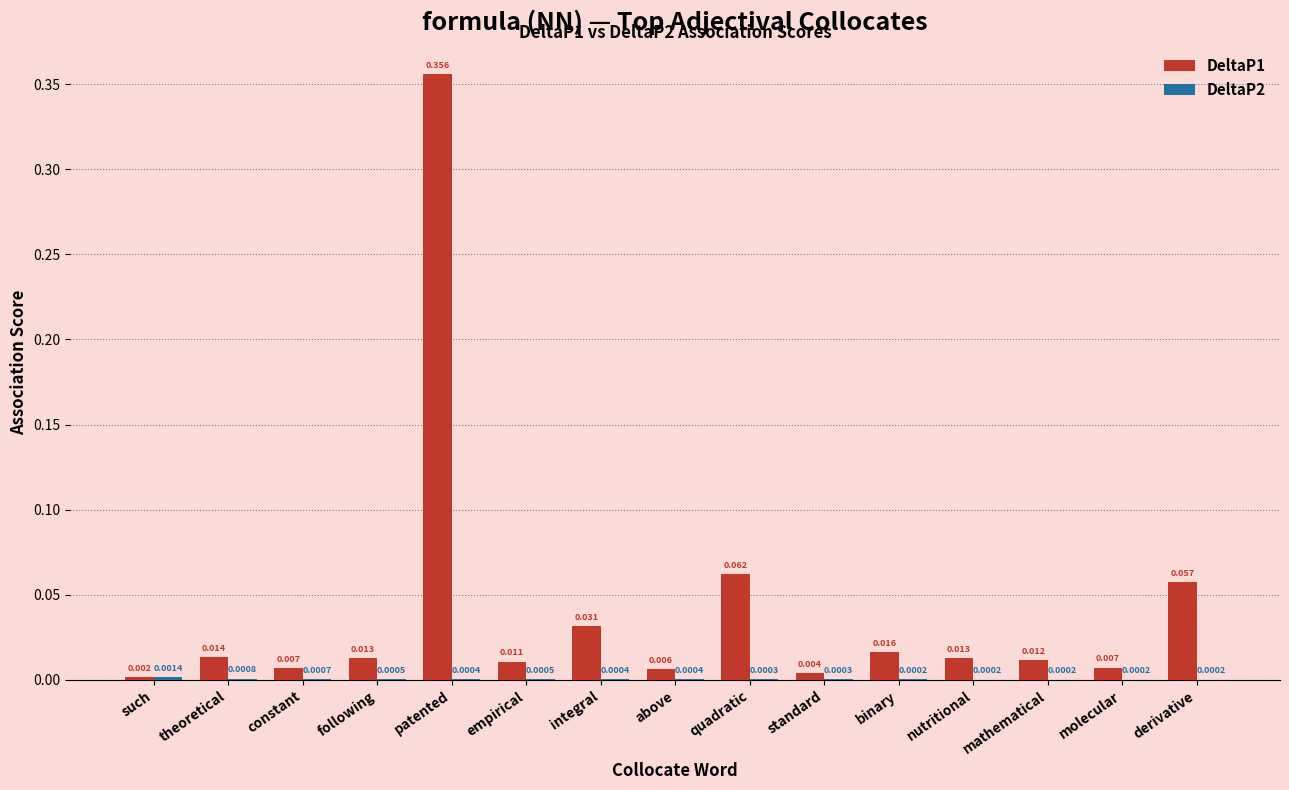

Which label corresponds to the largest value in the chart?

patented